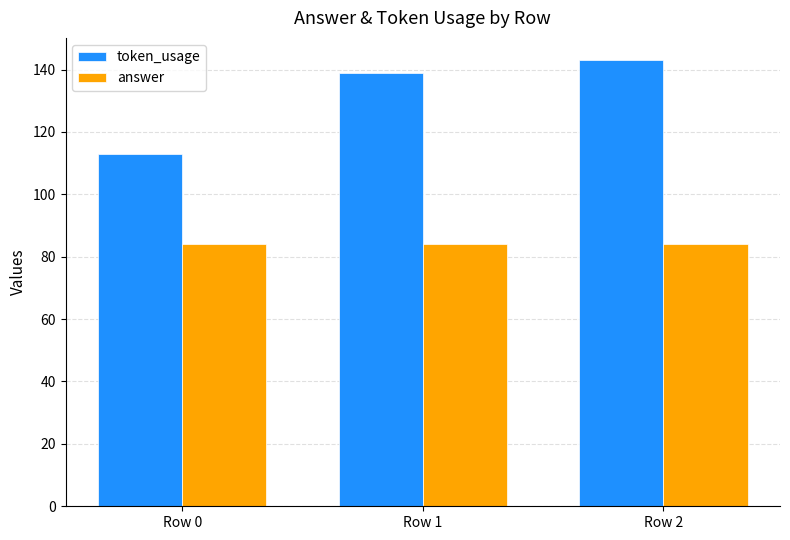

True or false: answer has a value of 145 at Row 1.

False